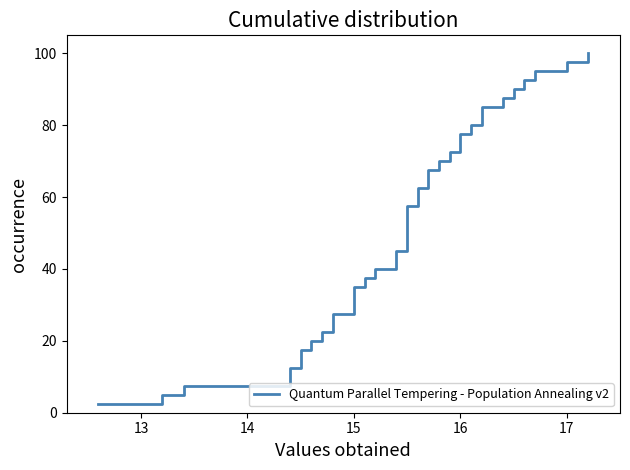

Reading left to right, extract all data points from this chart.

2.5	5.0	7.5	10.0	12.5	15.0	17.5	20.0	22.5	25.0	27.5	30.0	32.5	35.0	37.5	40.0	42.5	45.0	47.5	50.0	52.5	55.0	57.5	60.0	62.5	65.0	67.5	70.0	72.5	75.0	77.5	80.0	82.5	85.0	87.5	90.0	92.5	95.0	97.5	100.0